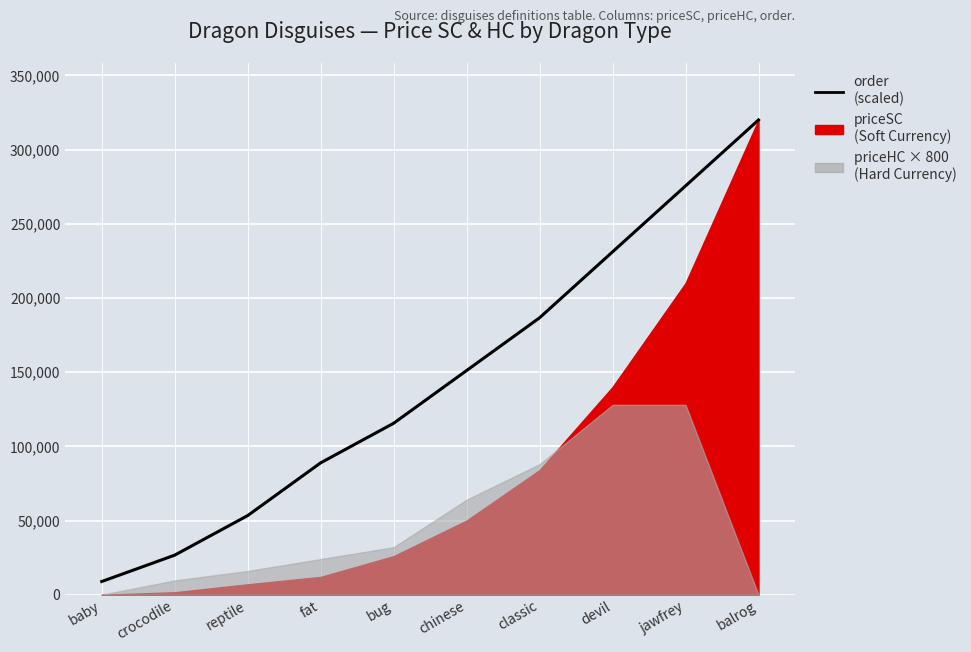

Where does the data first go above 151111?

chinese